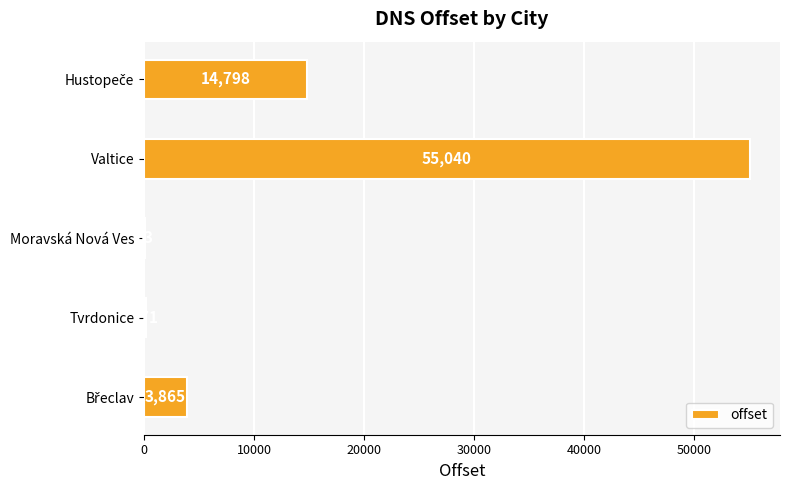

What is the approximate value at Tvrdonice?

171